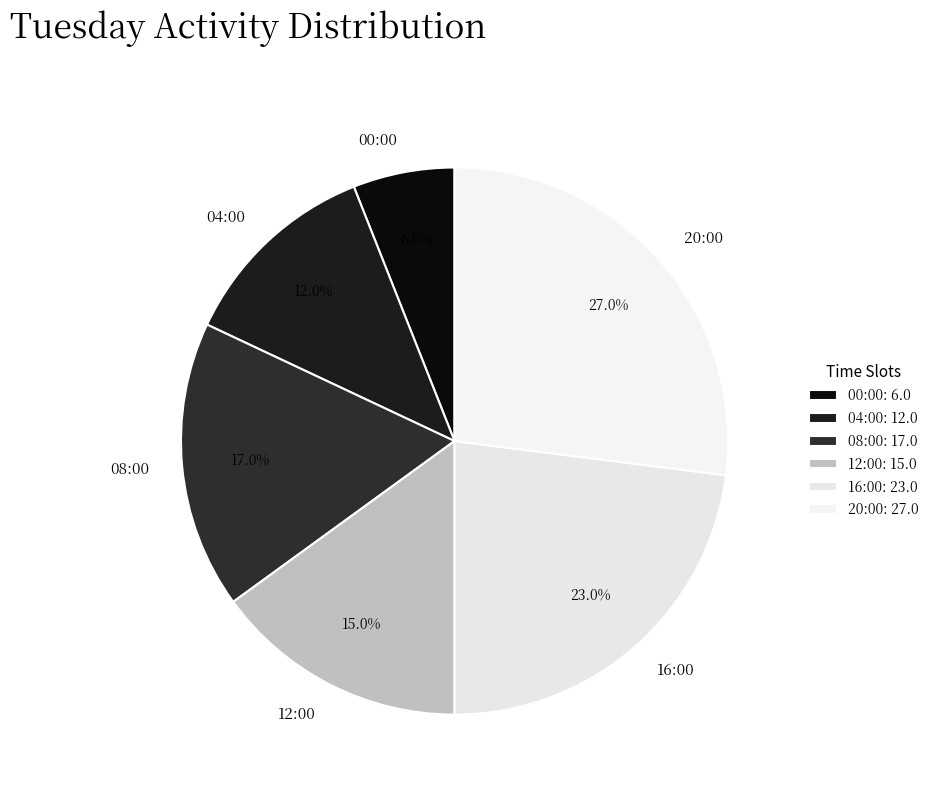

What is the largest slice in the pie chart?

20:00